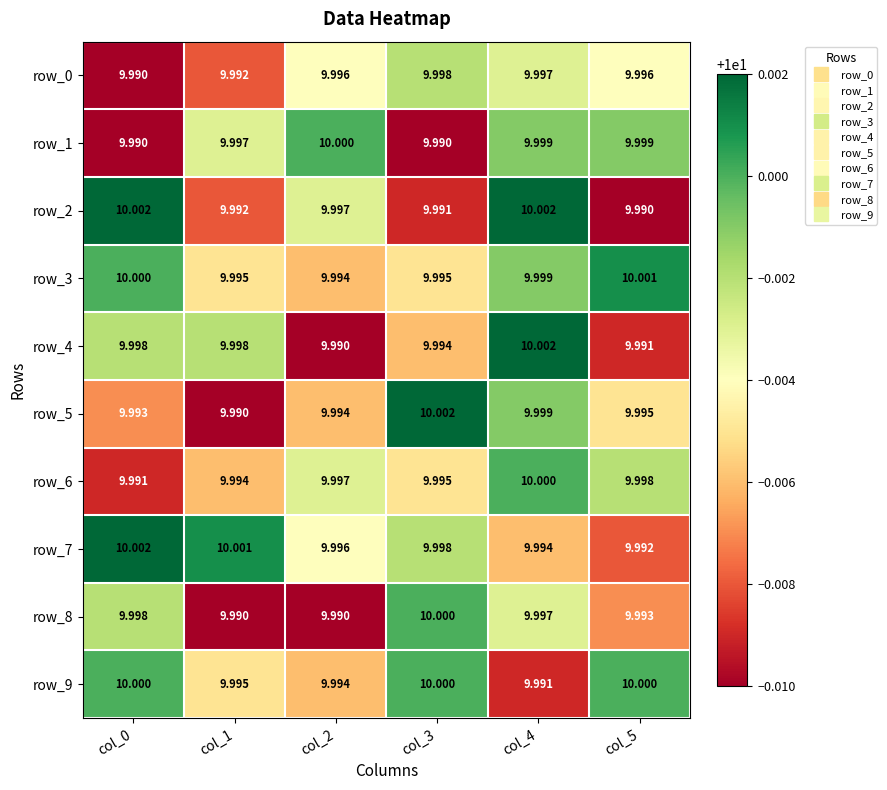

At how many categories does at least one series exceed 9?

6